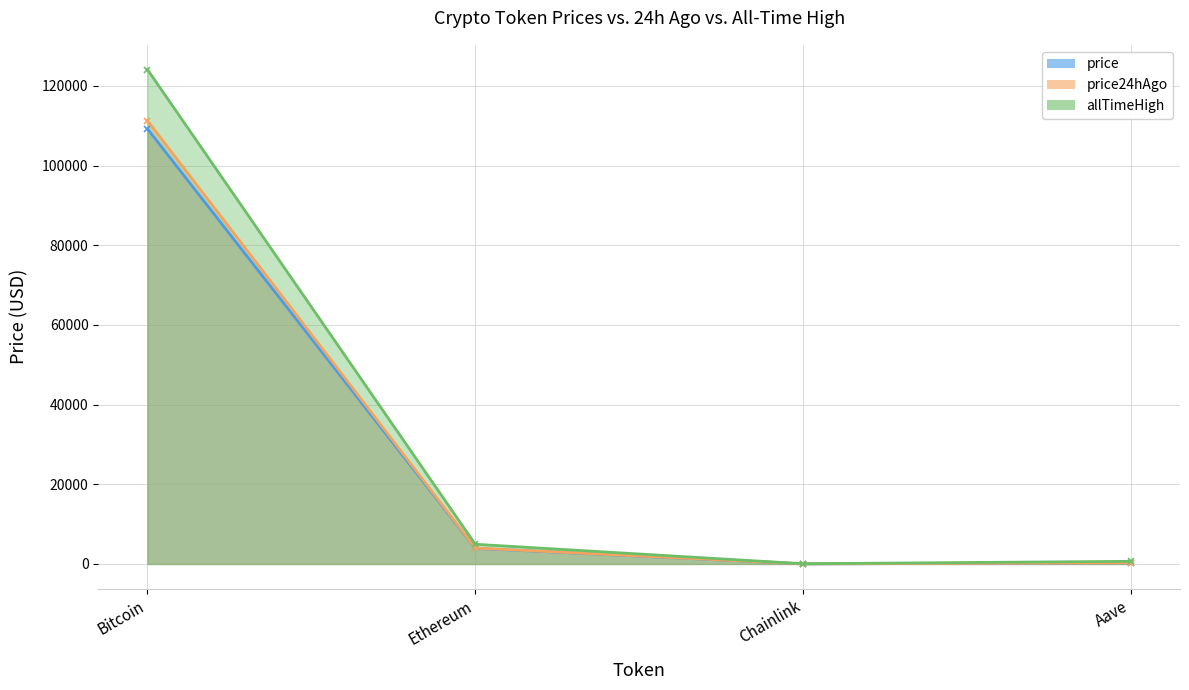

At which category does the chart reach its minimum across all series?

Chainlink